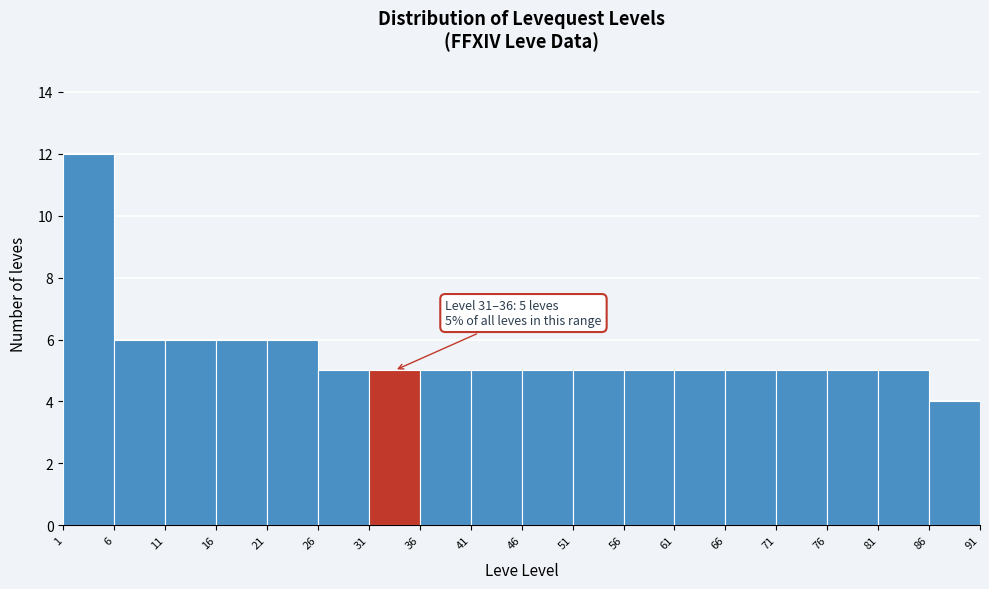

Over which range of the x-axis is the bar tallest?

1 to 6